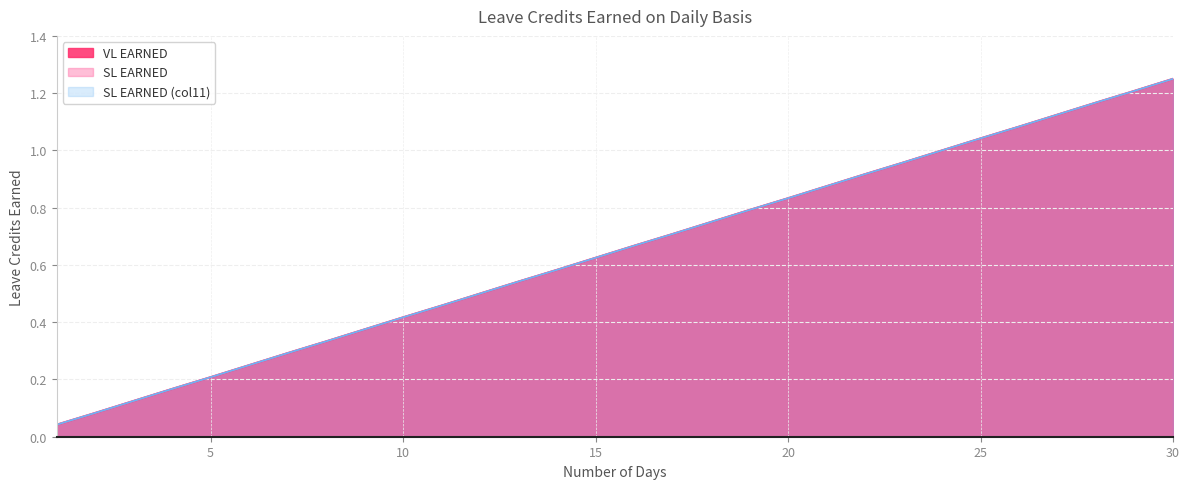

What is the maximum value shown in the chart?

1.2